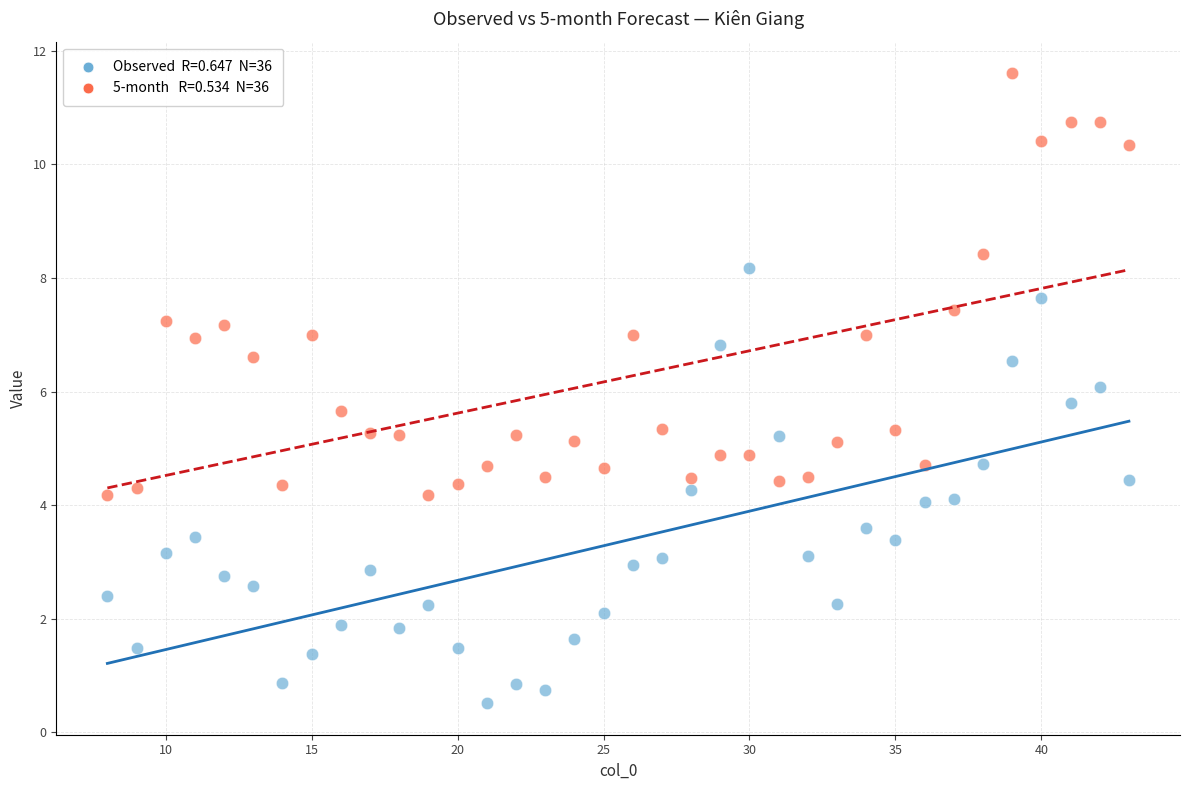

Across all data points, what is the range of Y values (max minus min)?

11.1